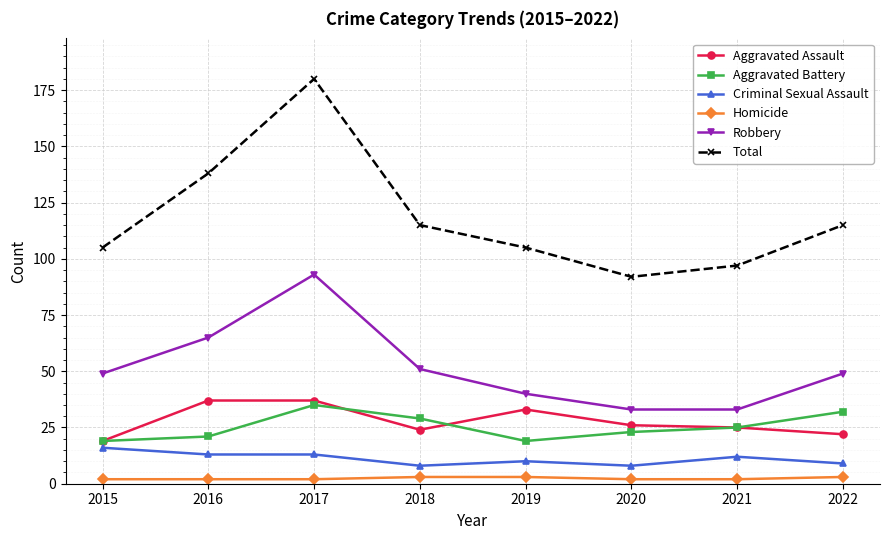

What is the value of the Robbery point at the 6th from the left?

33